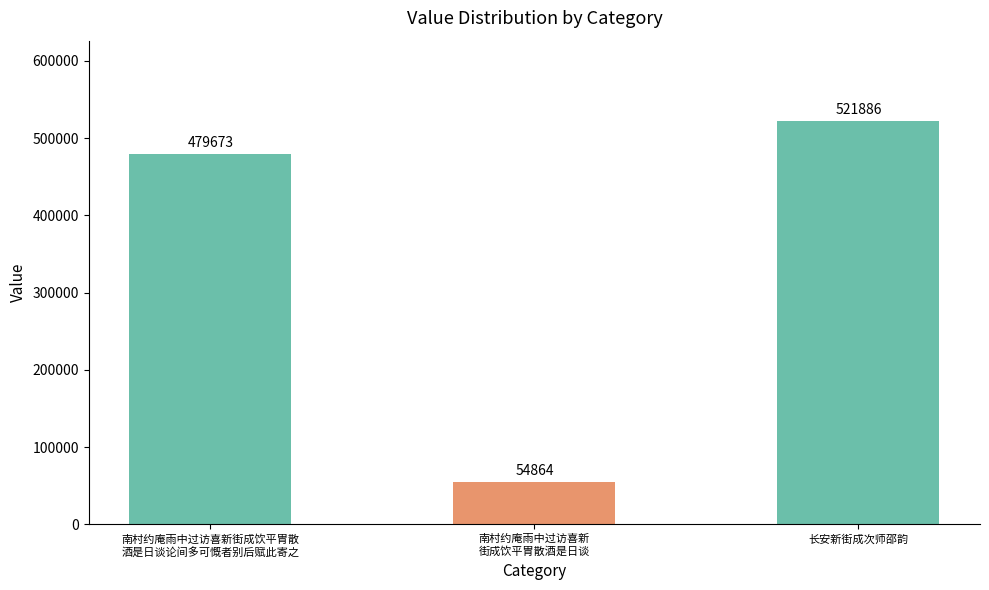

Which label corresponds to the largest value in the chart?

长安新街成次师邵韵